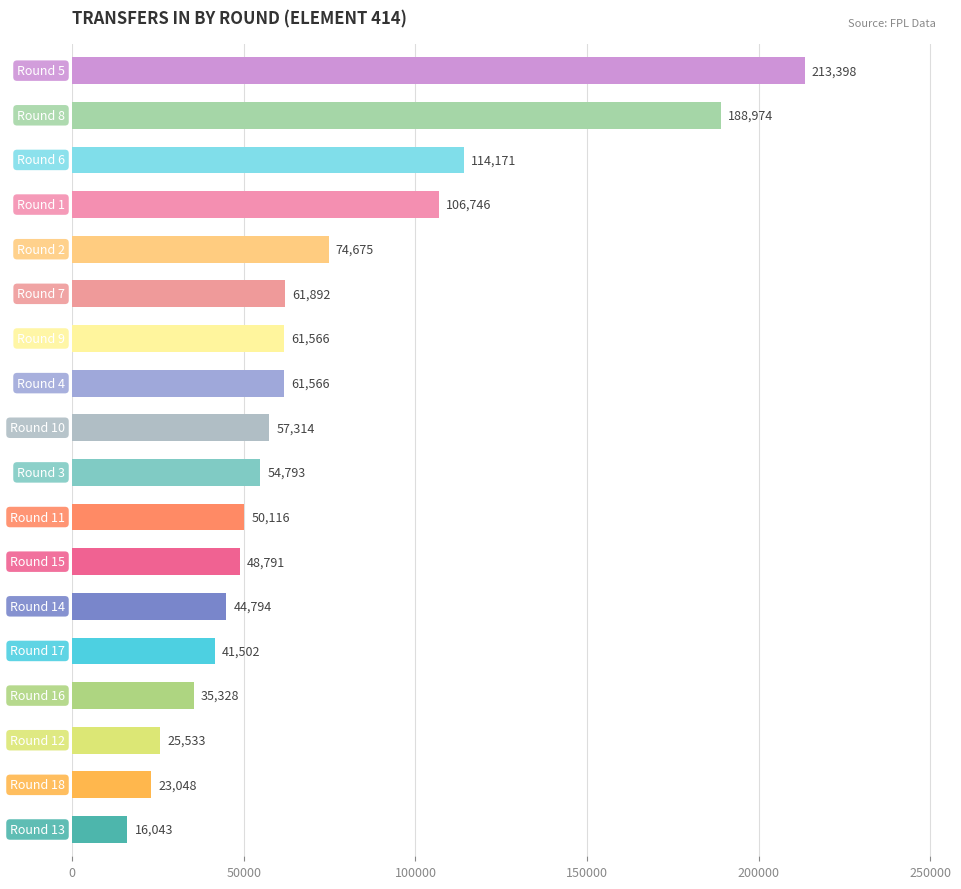

Are the bars horizontal?

Yes